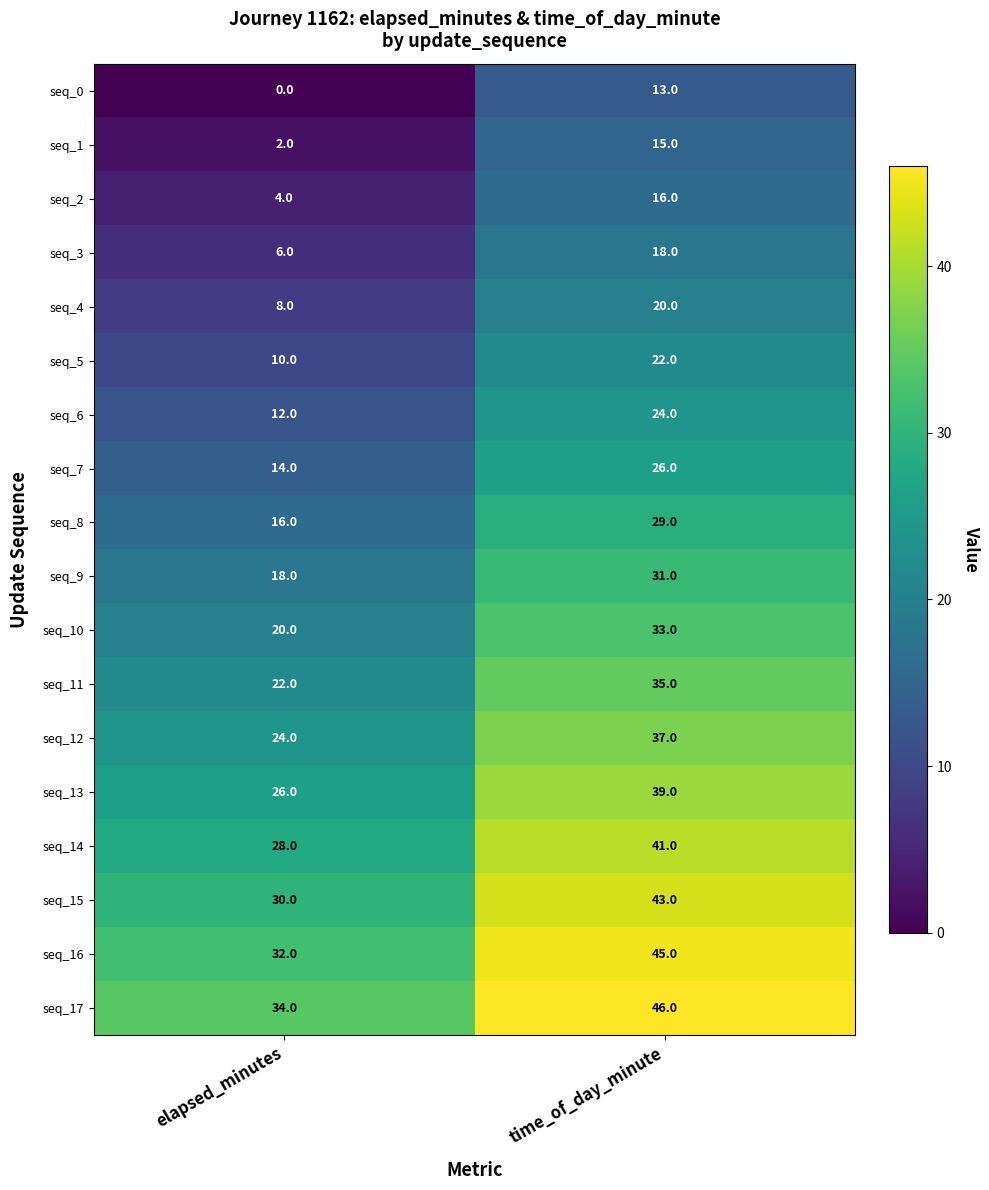

True or false: seq_7 has a value of 14 at elapsed_minutes.

True